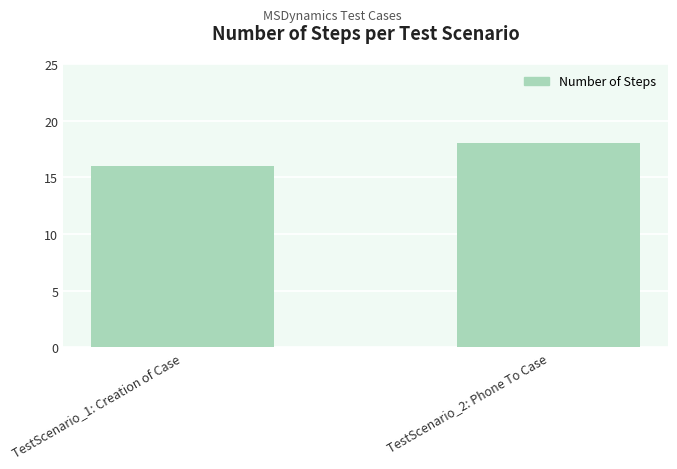

The value at TestScenario_1: Creation of Case is 16. True or false?

True